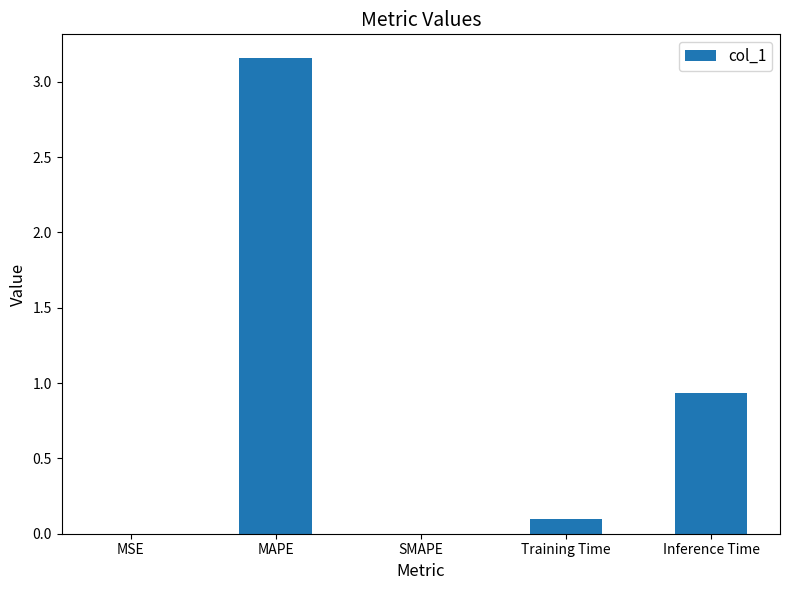

The chart shows a value of 0.0 at SMAPE. True or false?

True